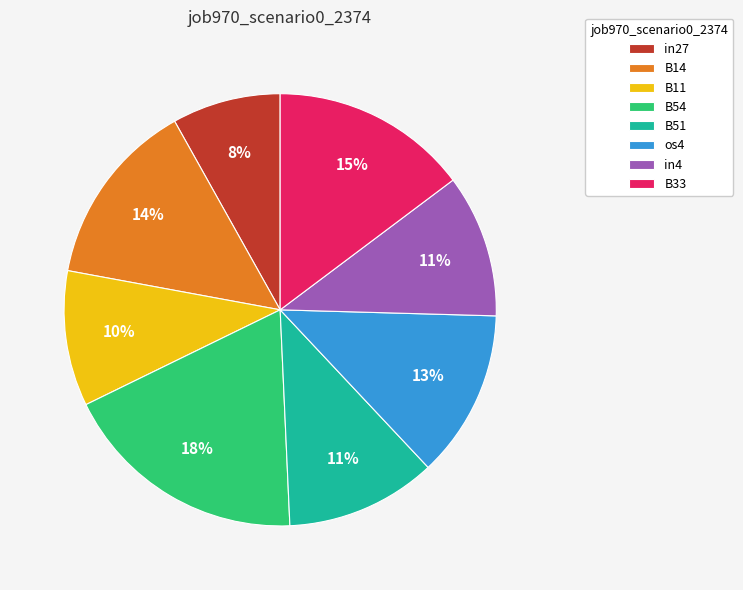

Does os4 account for over 50% of the chart?

No